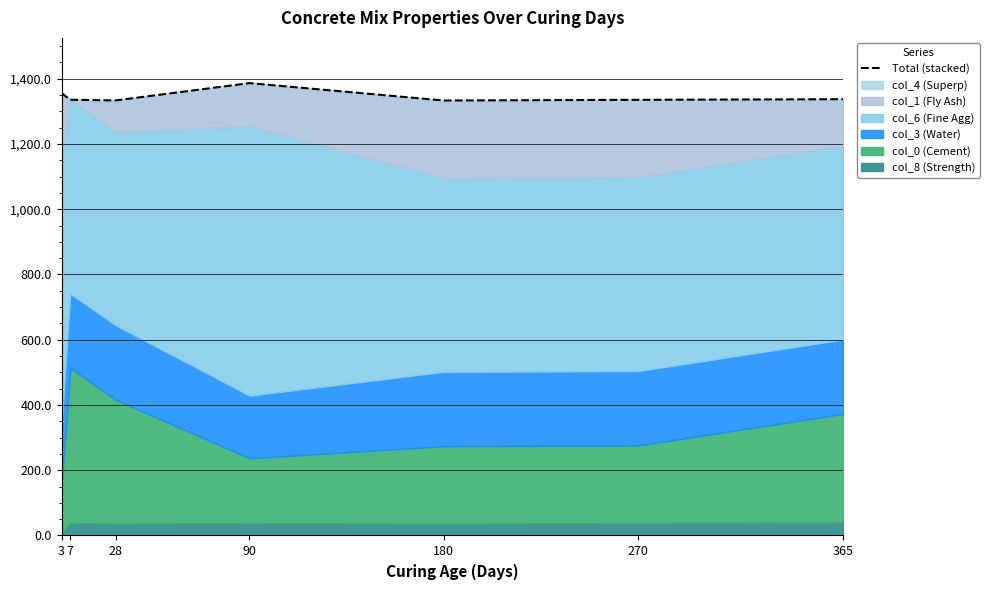

At which category does the chart reach its peak across all series?

90